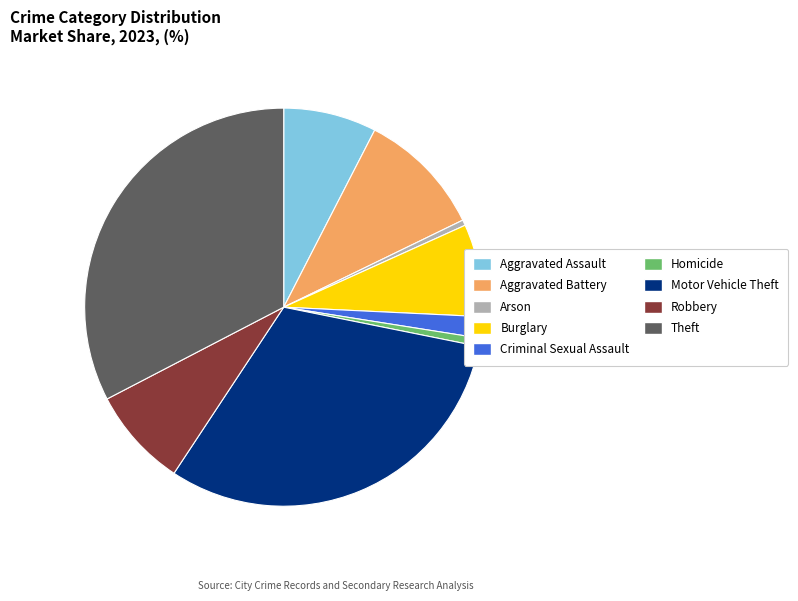

What is the largest slice in the pie chart?

Theft